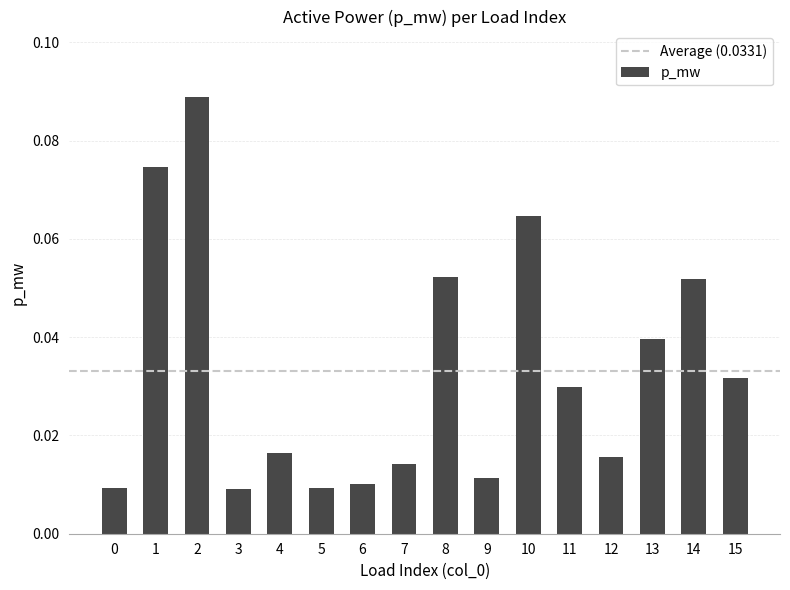

Which label corresponds to the largest value in the chart?

2